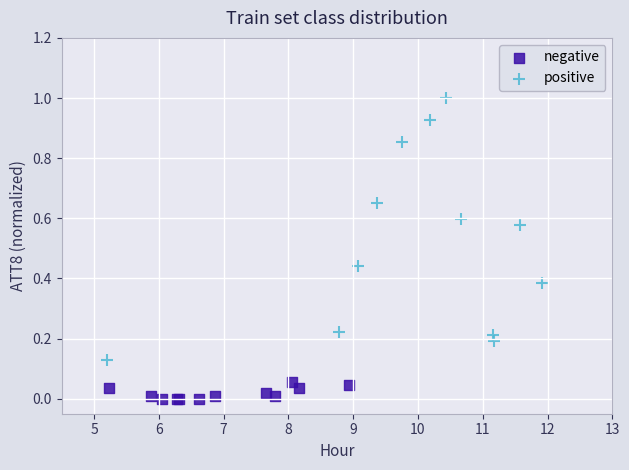

Which series contains the highest Y value?

positive